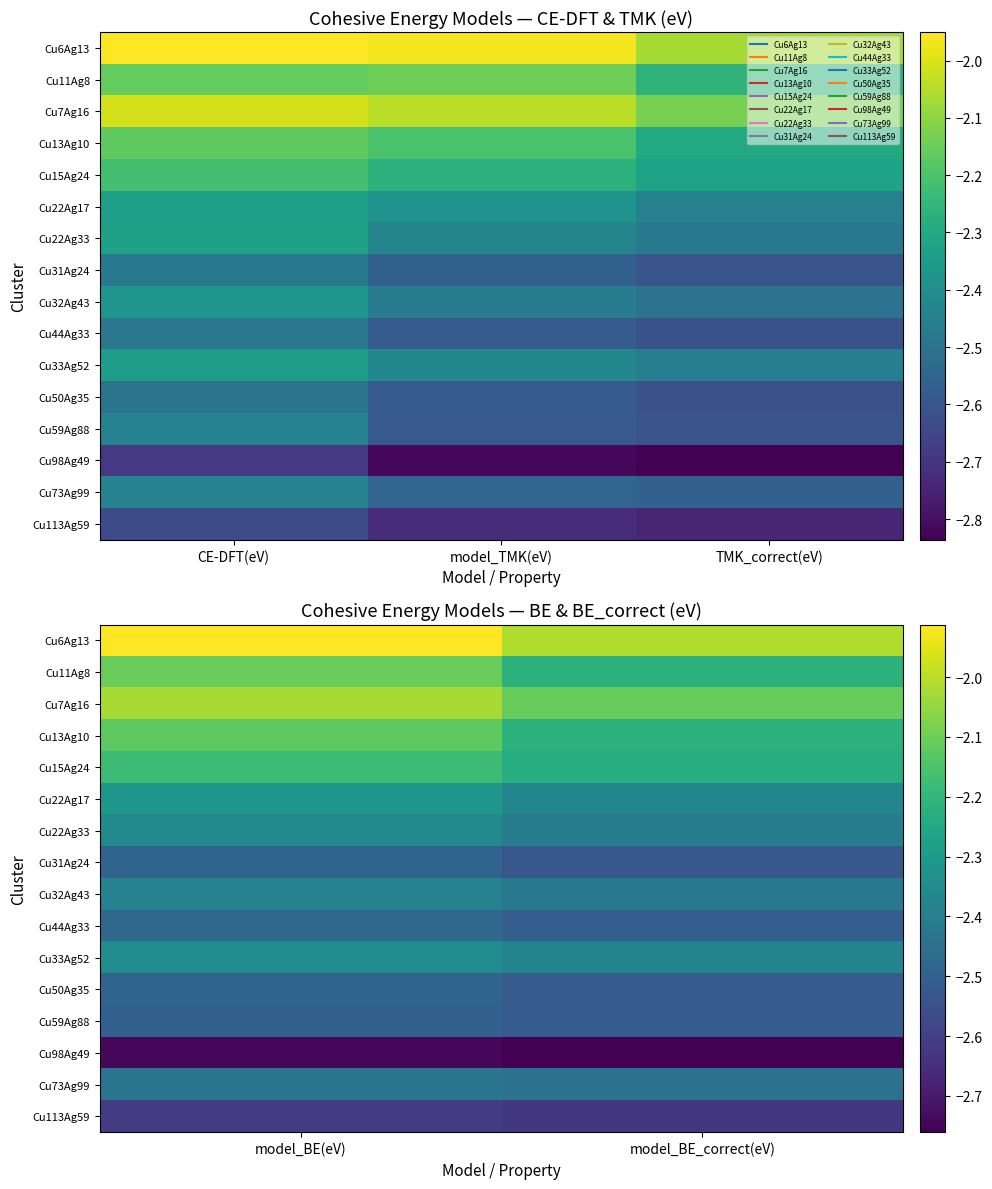

The value of Cu6Ag13 at model_BE(eV) is -1.9. True or false?

True